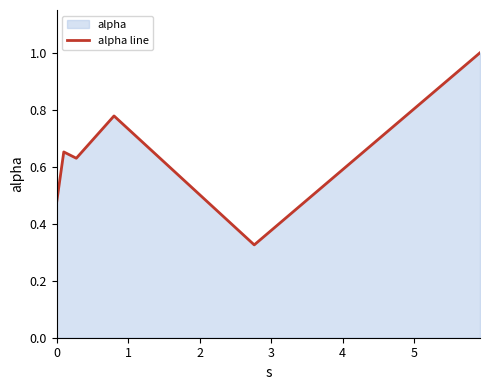

Count the values in the range 0 to 1.

6